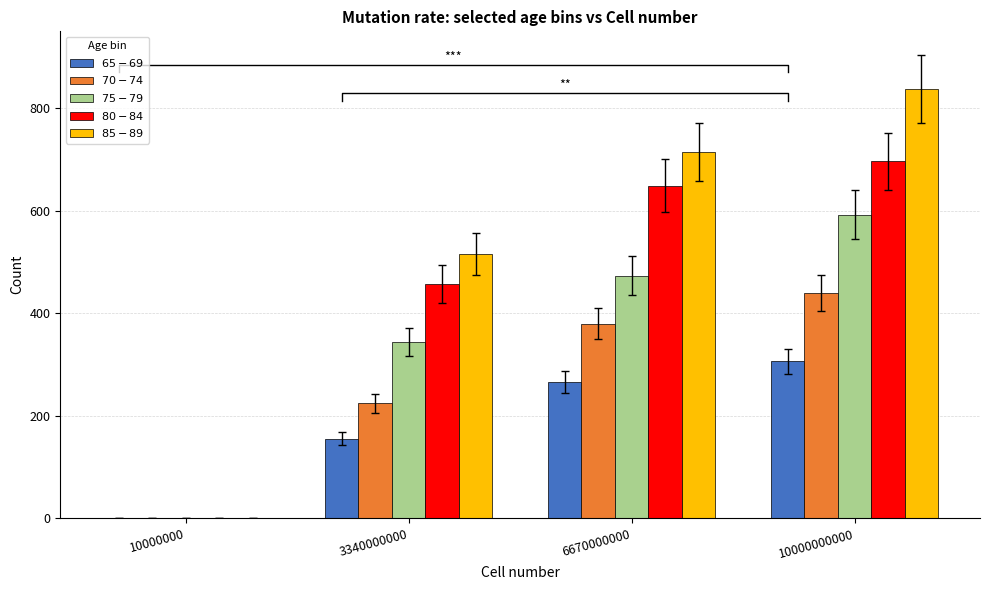

How many groups of bars are there?

4